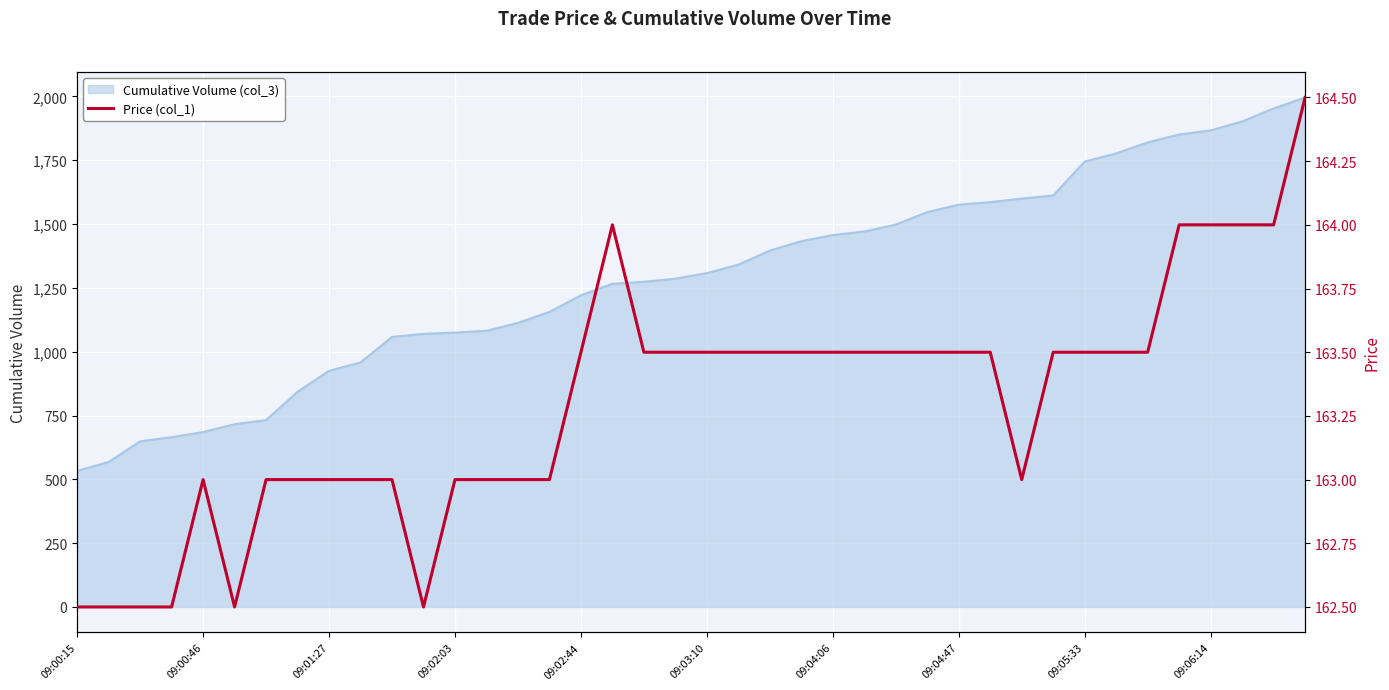

Which label corresponds to the smallest value in the chart?

09:00:15